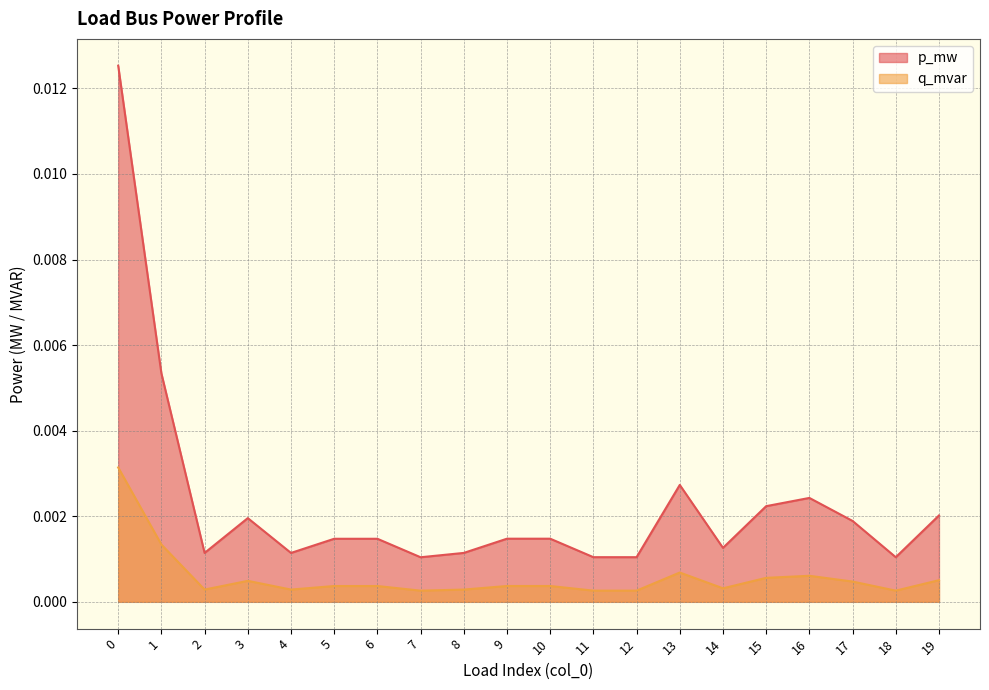

How many interior local peaks does the p_mw series have?

5